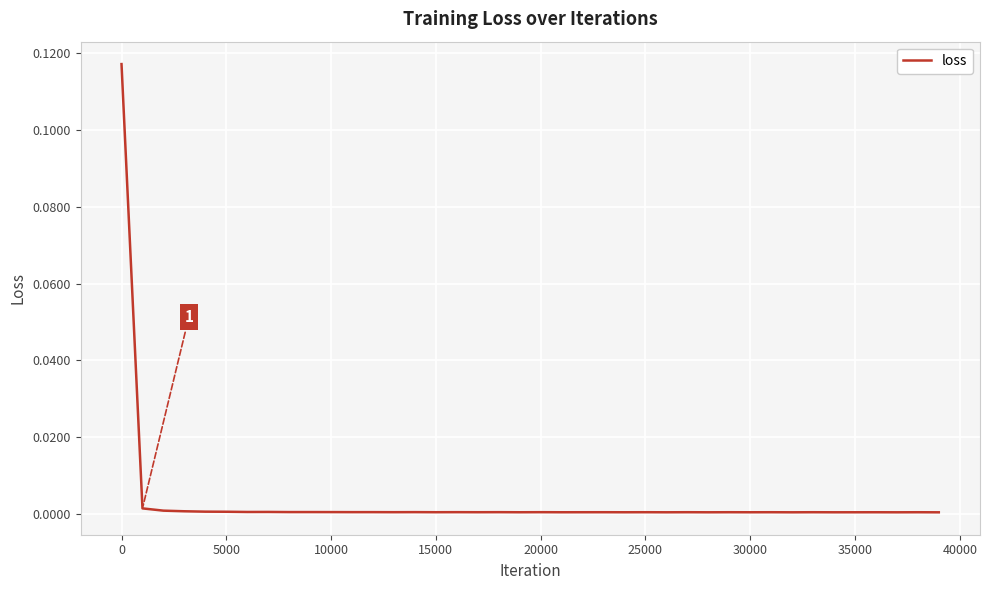

What is the difference between the maximum and minimum values?

0.1